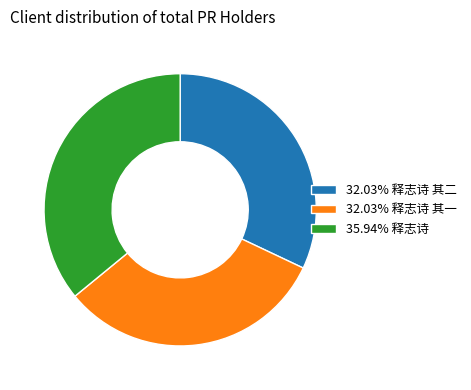

Is 32.03% 释志诗 其二 the majority of the pie?

No